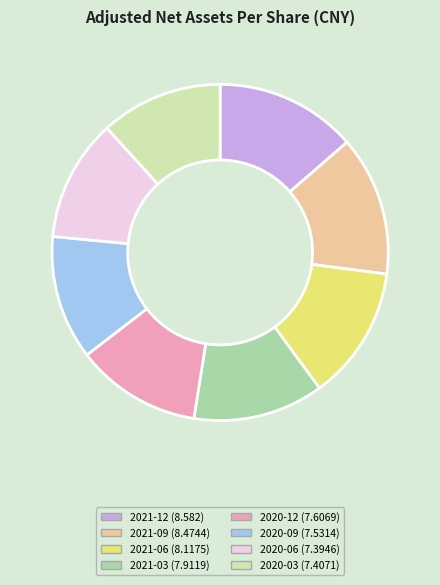

Combined, do 2021-03 (7.9119) and 2021-12 (8.582) account for over 50%?

No